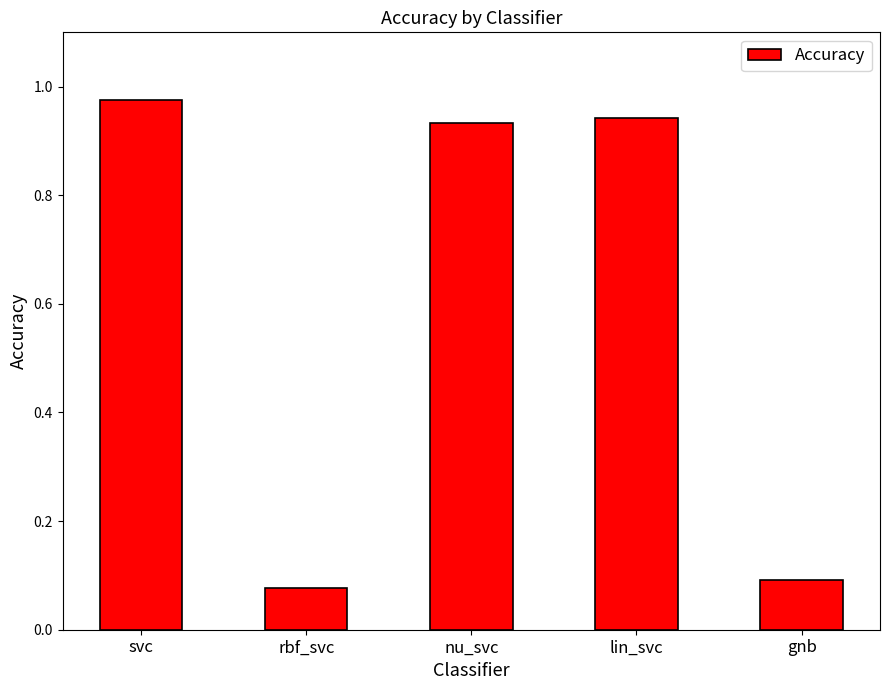

What is the sum of all values?

3.0